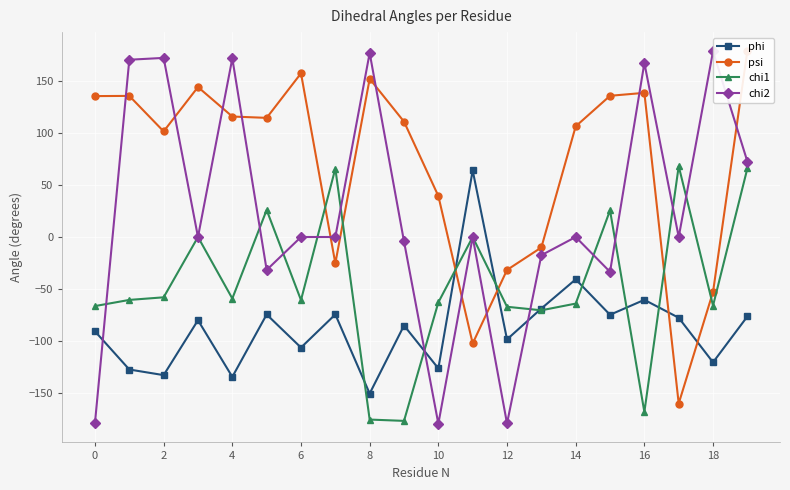

Is the value of chi1 at 14 greater than the value of phi at 10?

Yes